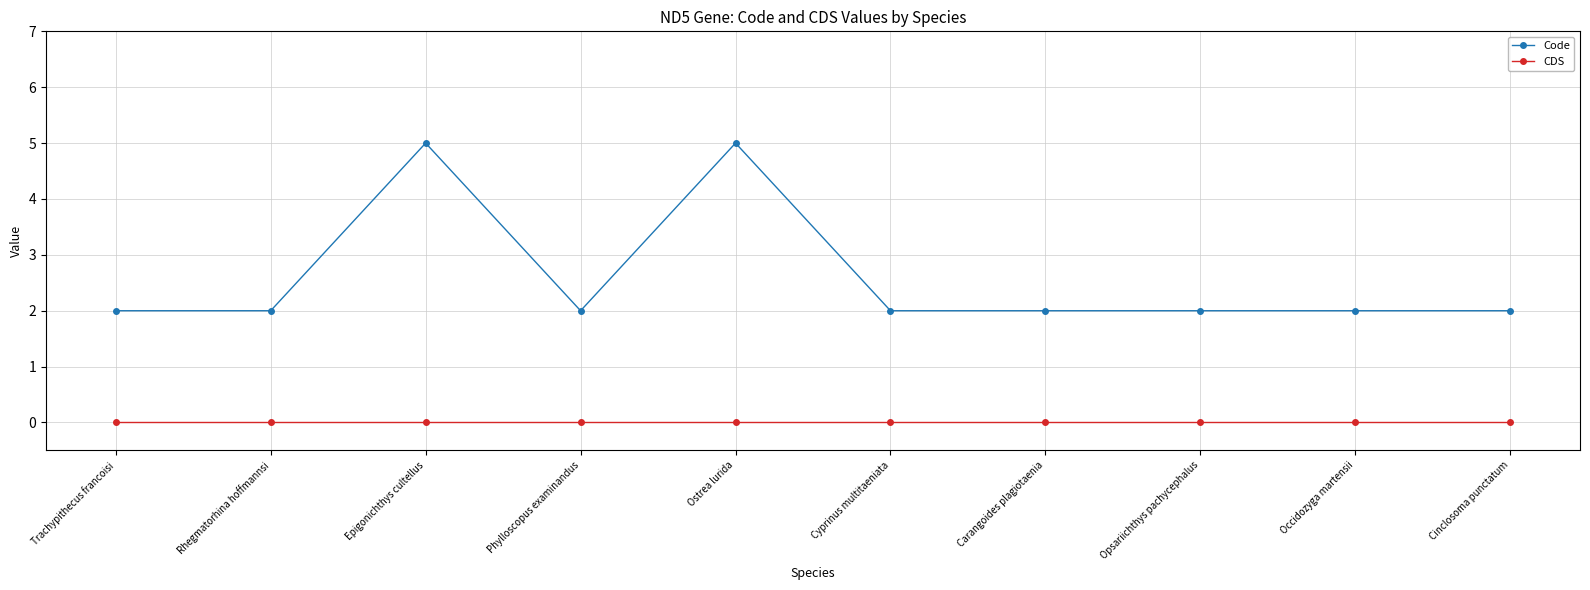

True or false: CDS and Code intersect in this chart.

False